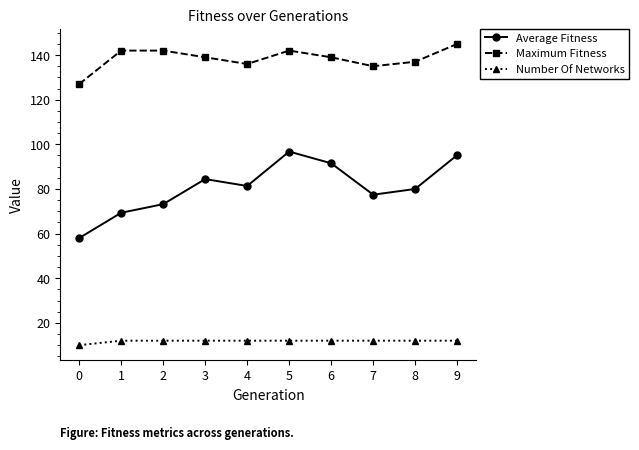

True or false: Number Of Networks and Maximum Fitness cross at least once.

False